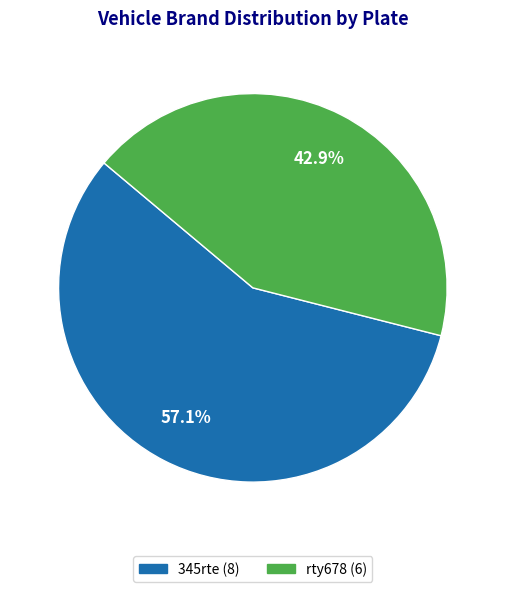

To the nearest percent, what portion does rty678 represent?

43%